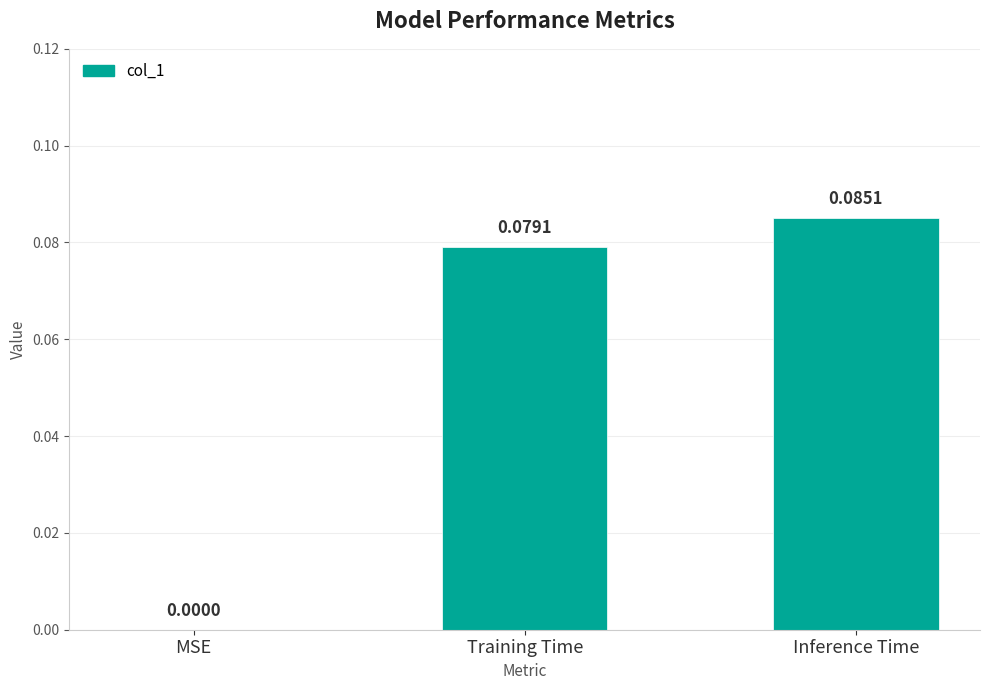

What is the sum of all values?

0.2